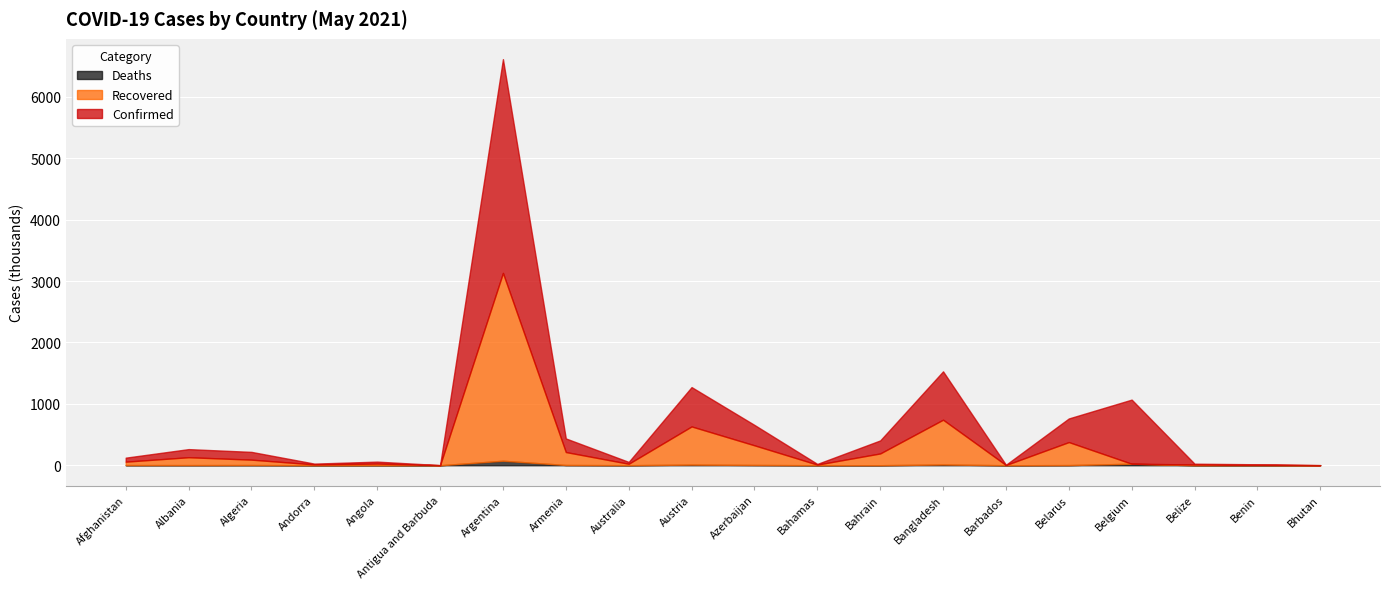

Reading left to right, what are all the values shown in this chart?

Confirmed: Afghanistan=65080	Albania=132153	Algeria=126434	Andorra=13569	Angola=31909	Antigua and Barbuda=1255	Argentina=3482512	Armenia=221880	Australia=30004	Austria=640876	Azerbaijan=332235	Bahamas=11396	Bahrain=212151	Bangladesh=787726	Barbados=3985	Belarus=384773	Belgium=1044612	Belize=12764	Benin=8025	Bhutan=1392
Recovered: Afghanistan=55886	Albania=128425	Algeria=88066	Andorra=13234	Angola=26513	Antigua and Barbuda=1188	Argentina=3060145	Armenia=210835	Australia=23534	Austria=621998	Azerbaijan=319991	Bahamas=10221	Bahrain=191522	Bangladesh=729798	Barbados=3922	Belarus=374854	Belgium=0	Belize=12358	Benin=7893	Bhutan=1186
Deaths: Afghanistan=2782	Albania=2441	Algeria=3405	Andorra=127	Angola=709	Antigua and Barbuda=42	Argentina=73391	Armenia=4386	Australia=910	Austria=10541	Azerbaijan=4851	Bahamas=222	Bahrain=802	Bangladesh=12348	Barbados=47	Belarus=2761	Belgium=24809	Belize=323	Benin=101	Bhutan=1